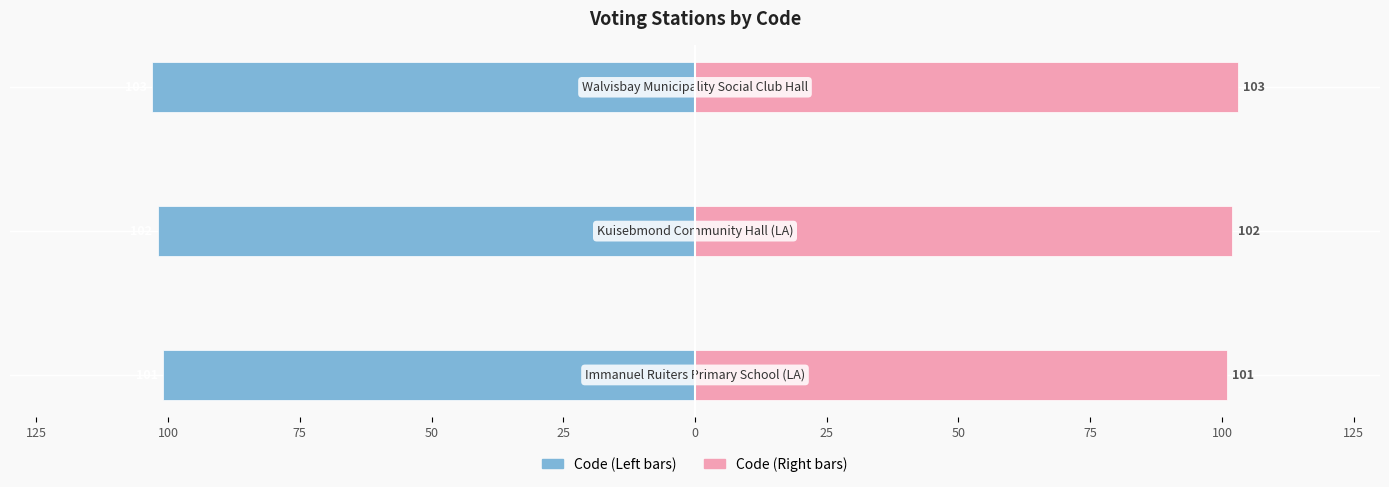

Reading left to right, extract all data points from this chart.

Code (Left): -101	-102	-103
Code (Right): 101	102	103